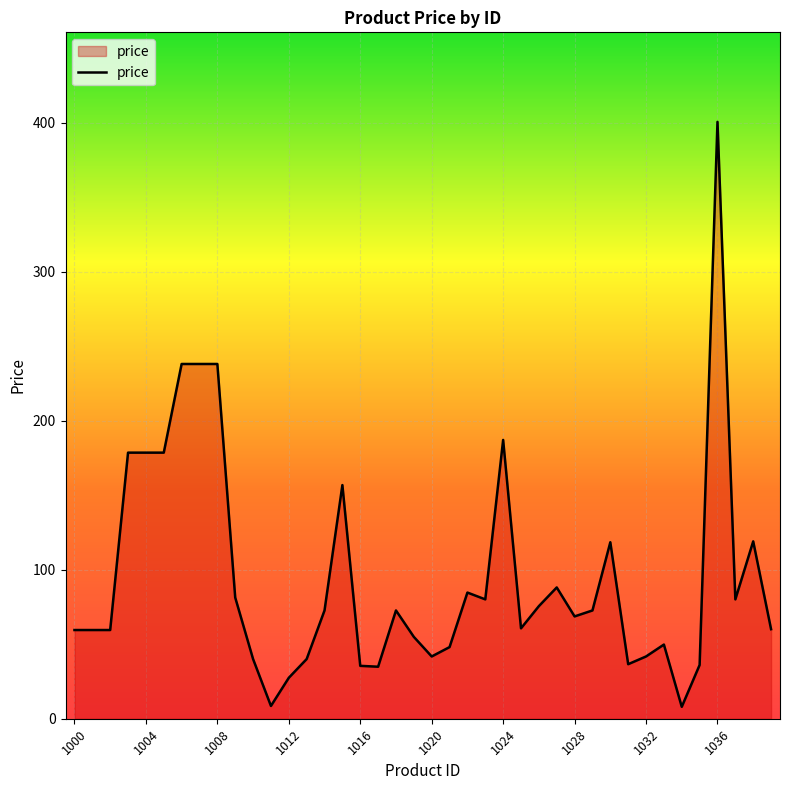

What is the maximum value shown in the chart?

400.6